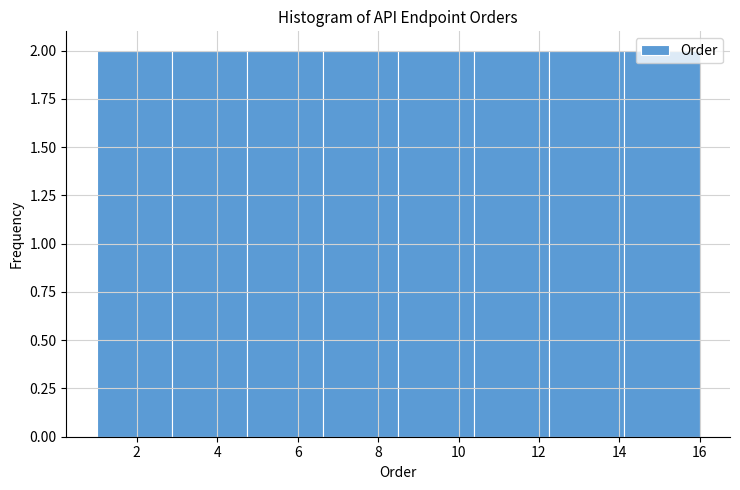

How tall is the bar that spans 10.4 to 12.2 on the x-axis? Neither the bar edges nor the heights are printed on the chart, so give them approximately, as read against the axes.

2